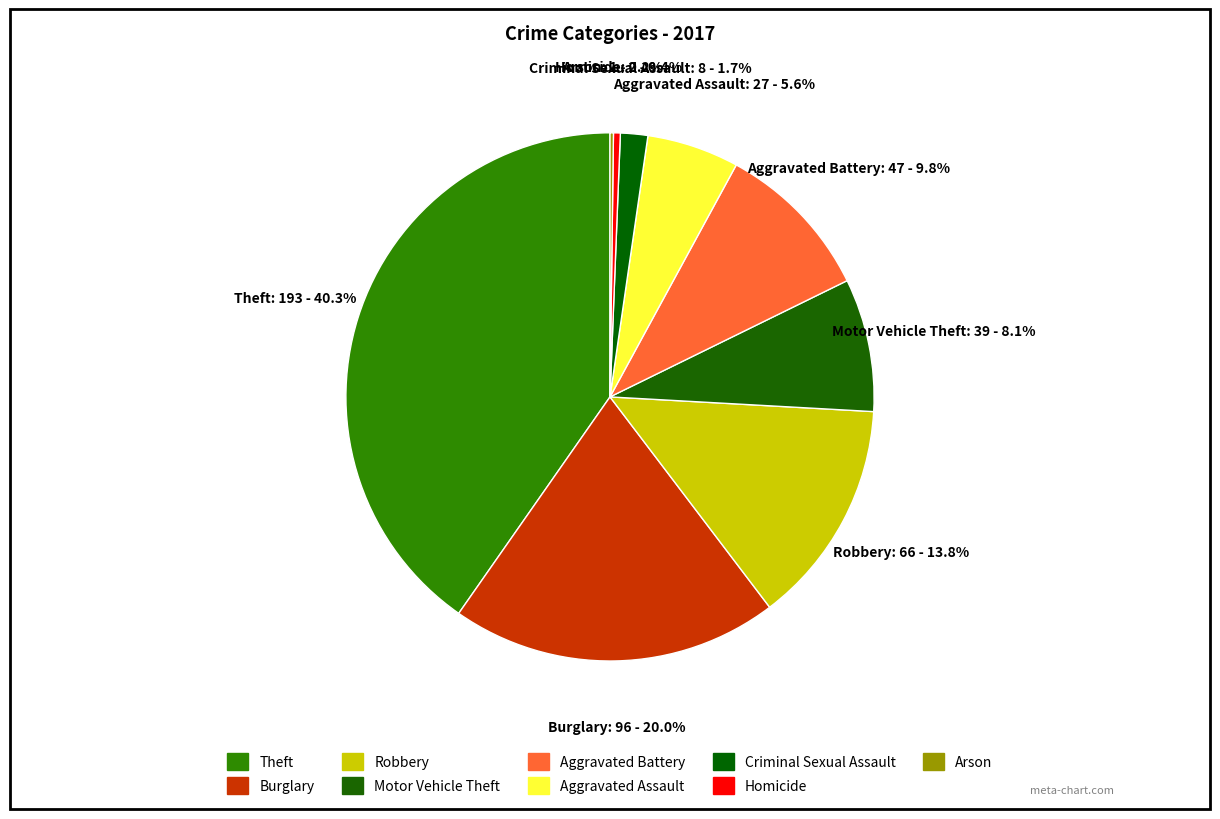

Which has a higher value, Motor Vehicle Theft or Burglary?

Burglary